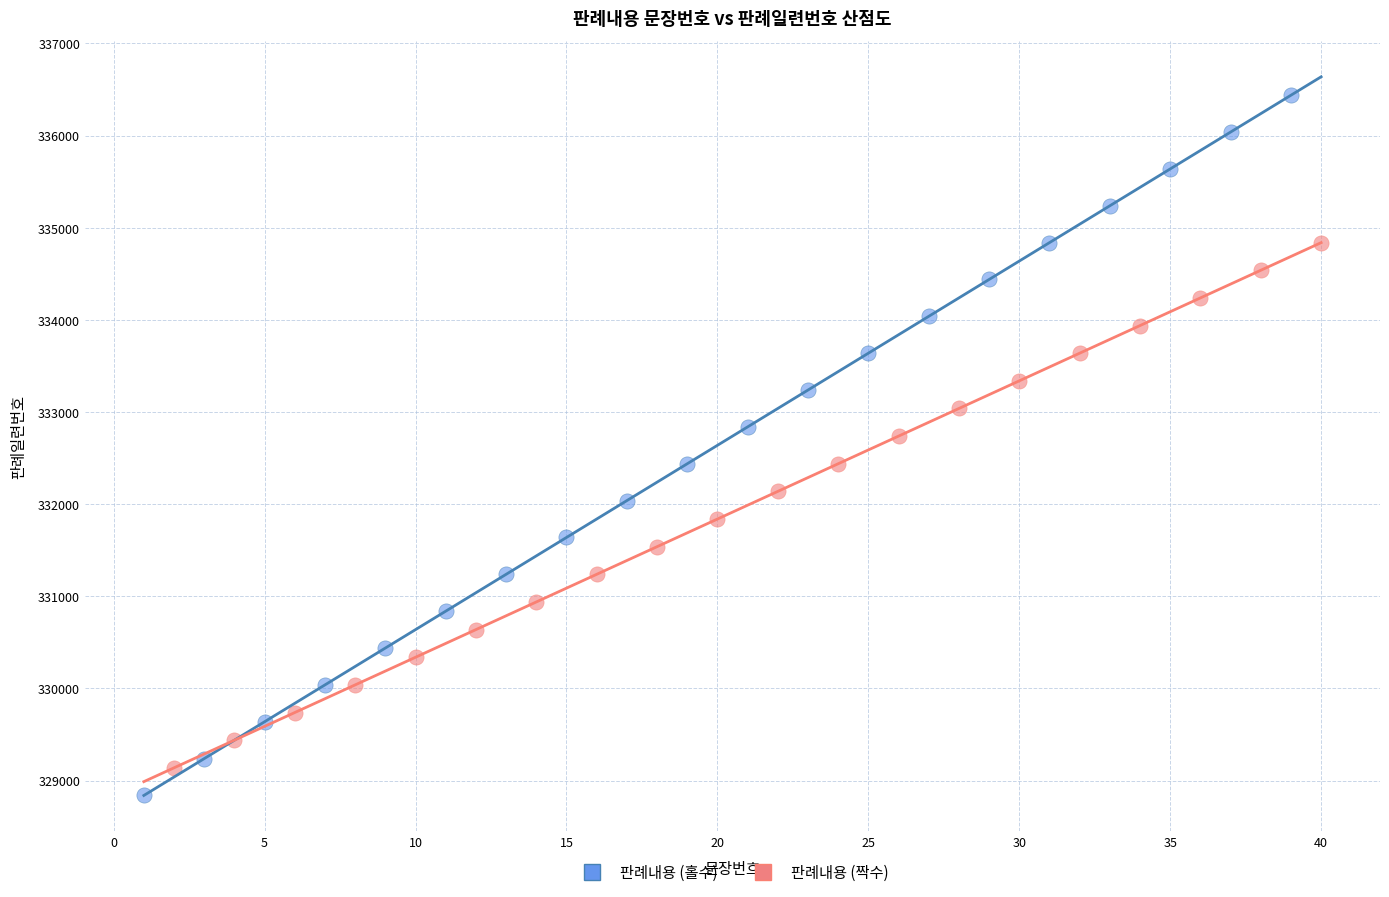

Which series contains the highest Y value?

판례내용 (홀수)